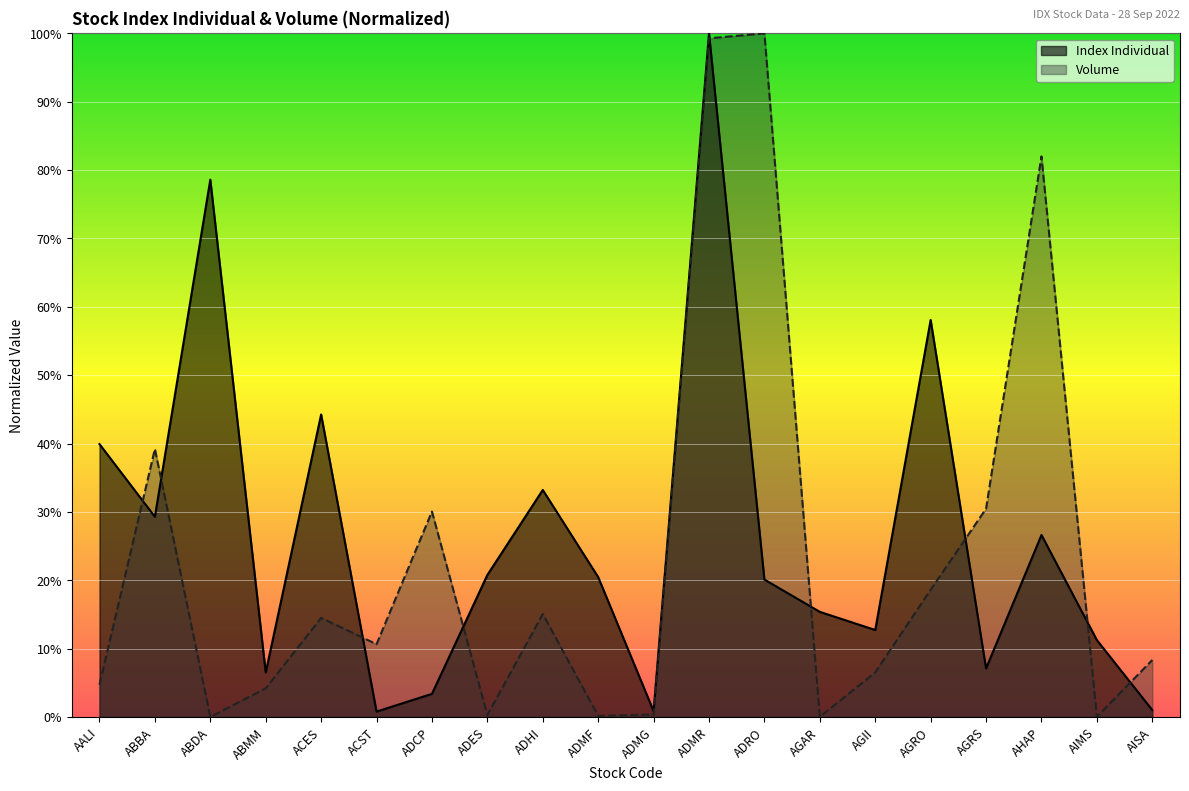

Is the value of Volume at AGRO greater than the value of Index Individual at AHAP?

No